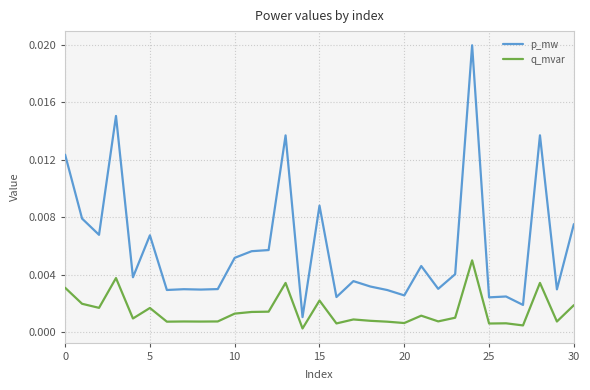

Rank the series by their average value, from lowest to highest.

q_mvar, p_mw